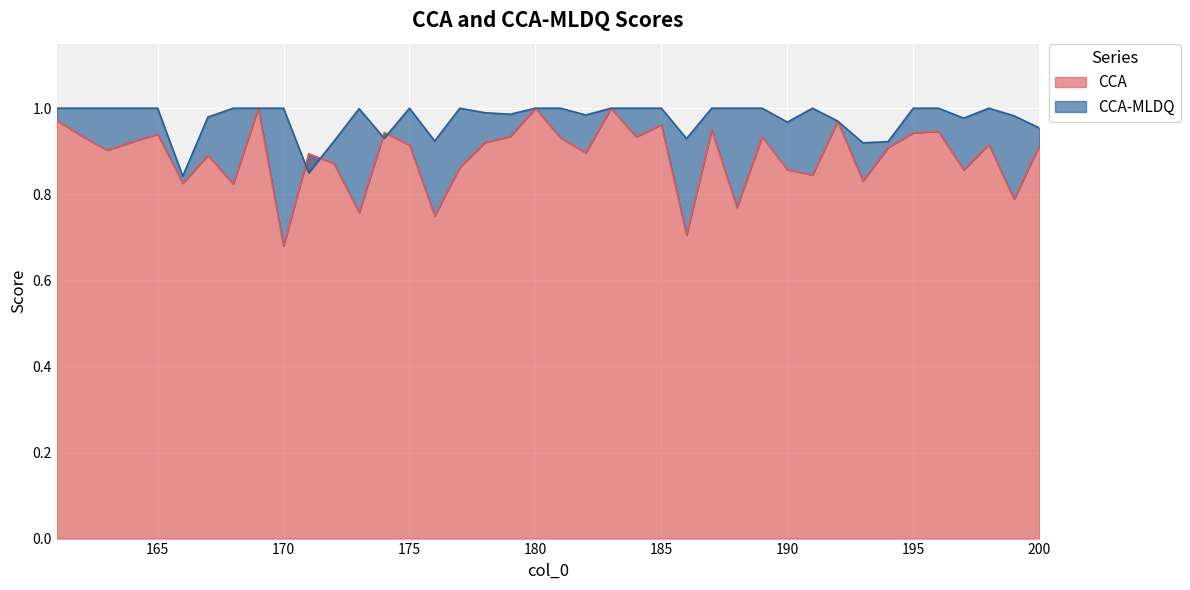

At which category does CCA reach its first local peak?

165